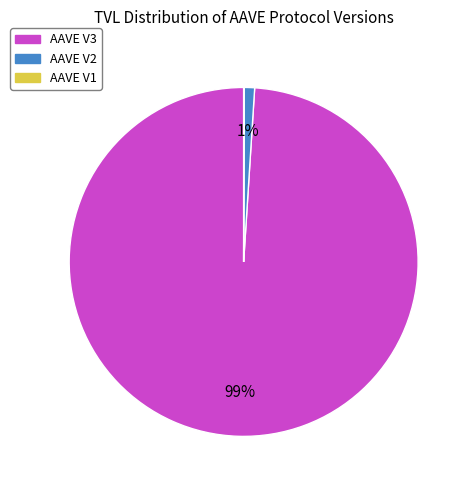

Is there any slice that represents more than half of the pie?

Yes